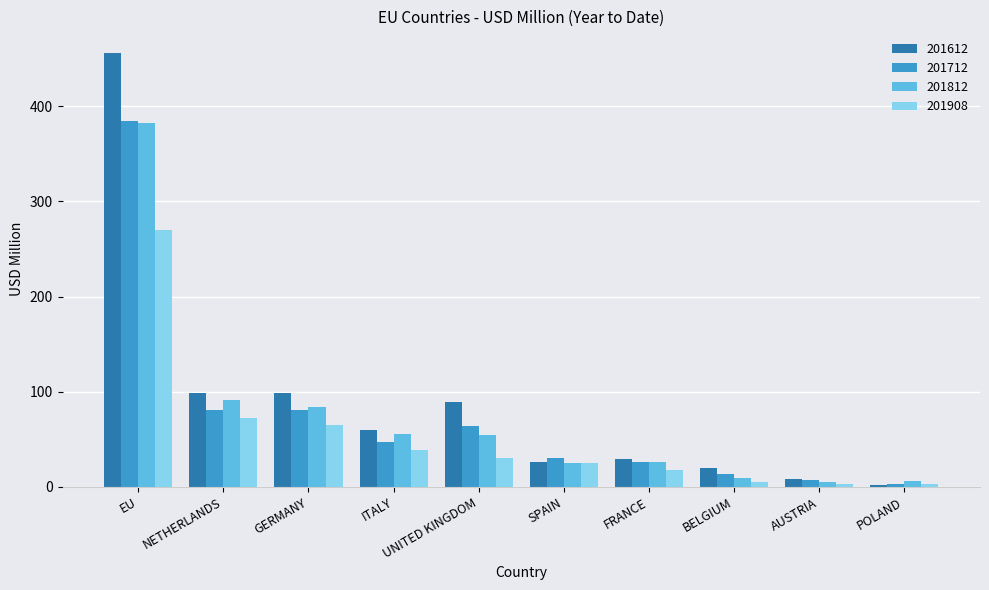

Which series has the largest range (max minus min)?

201612